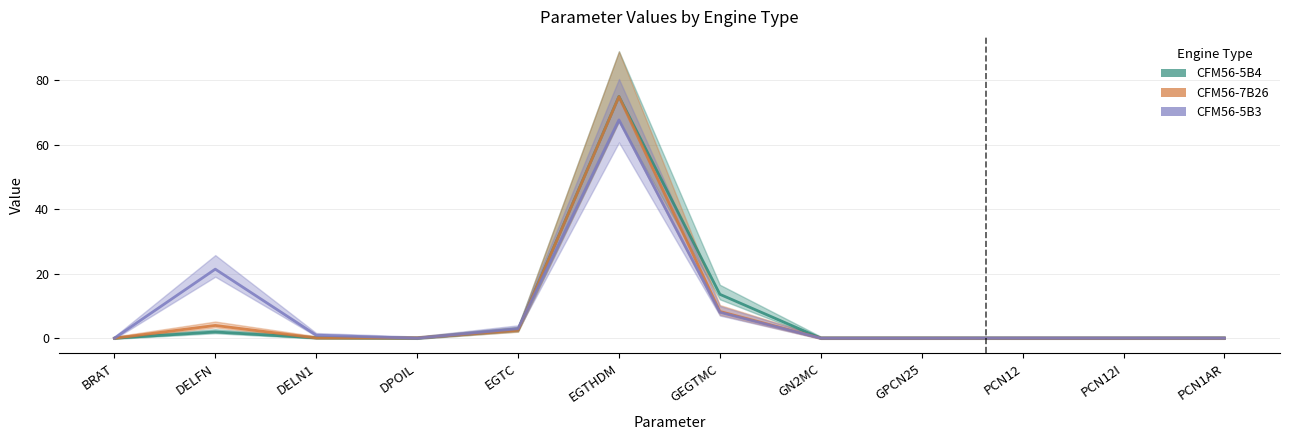

Where is CFM56-5B4 nearest to the value 37?

GEGTMC